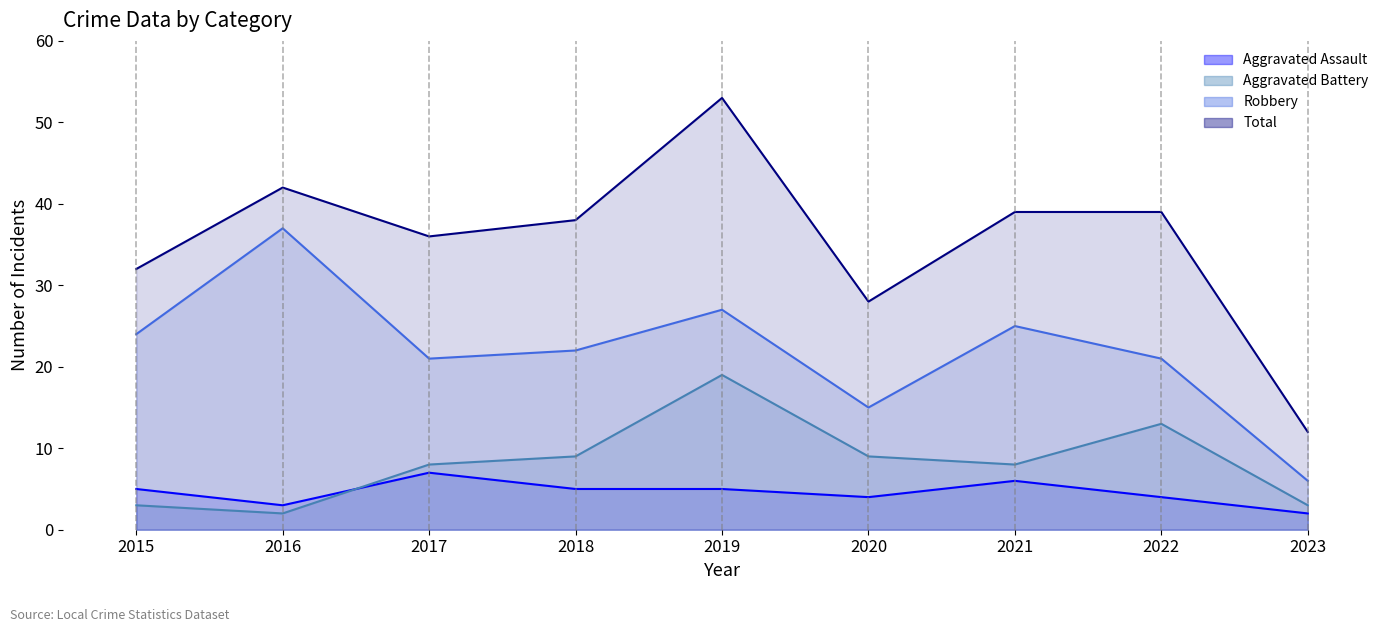

True or false: Robbery and Aggravated Battery cross at least once.

False